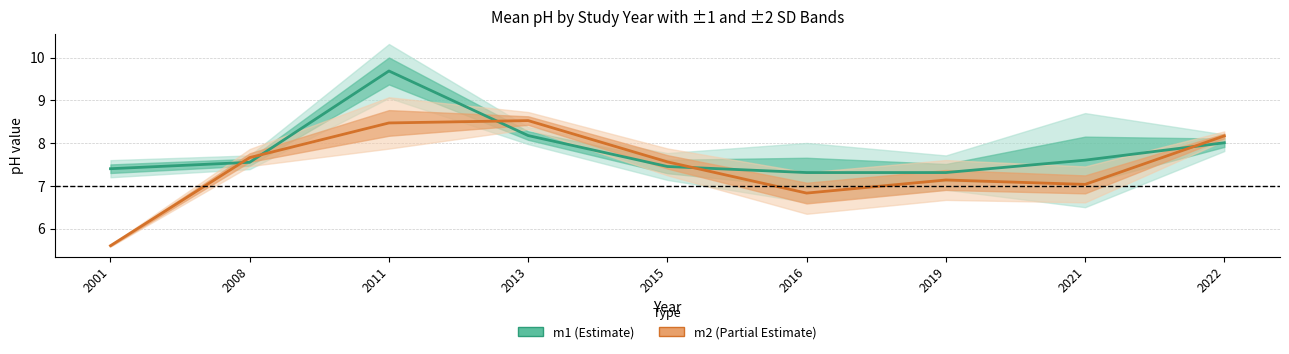

The value of m1 (Estimate) at 2021 is 7.6. True or false?

True